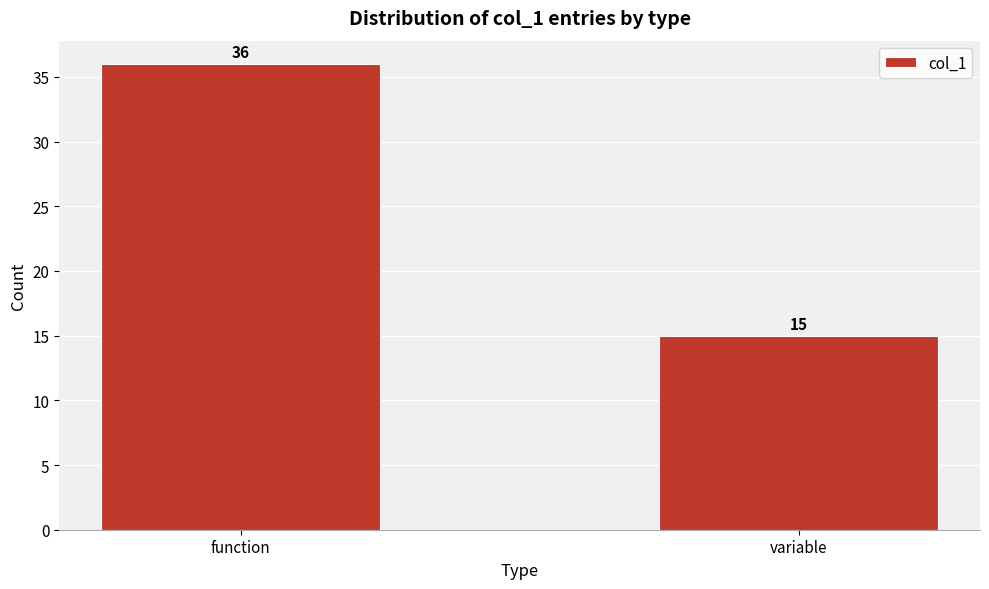

Reading right to left, what are all the values shown in this chart?

15	36